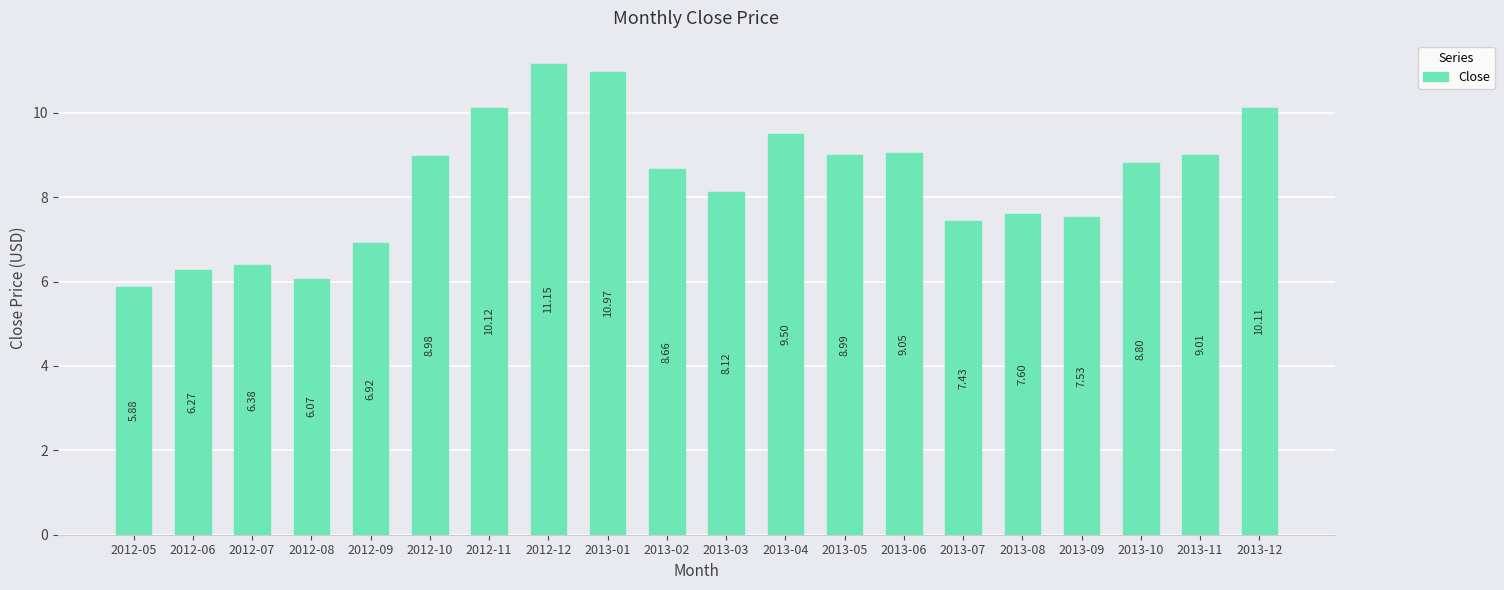

Are the bars grouped side by side (vs. stacked)?

No